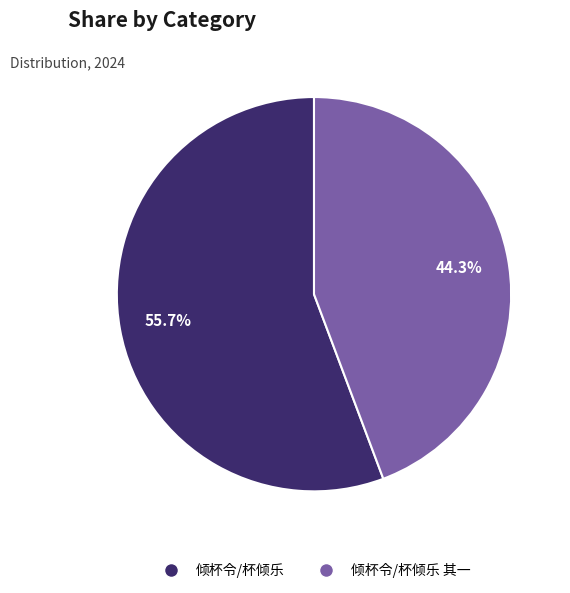

Is there any slice that represents more than half of the pie?

Yes